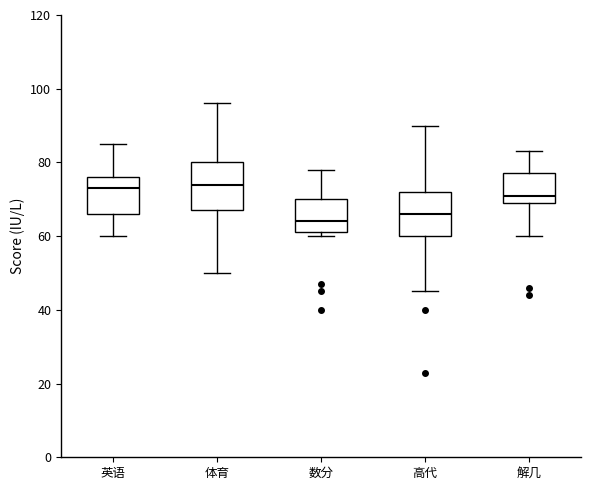

Which box's median line is the lowest?

数分